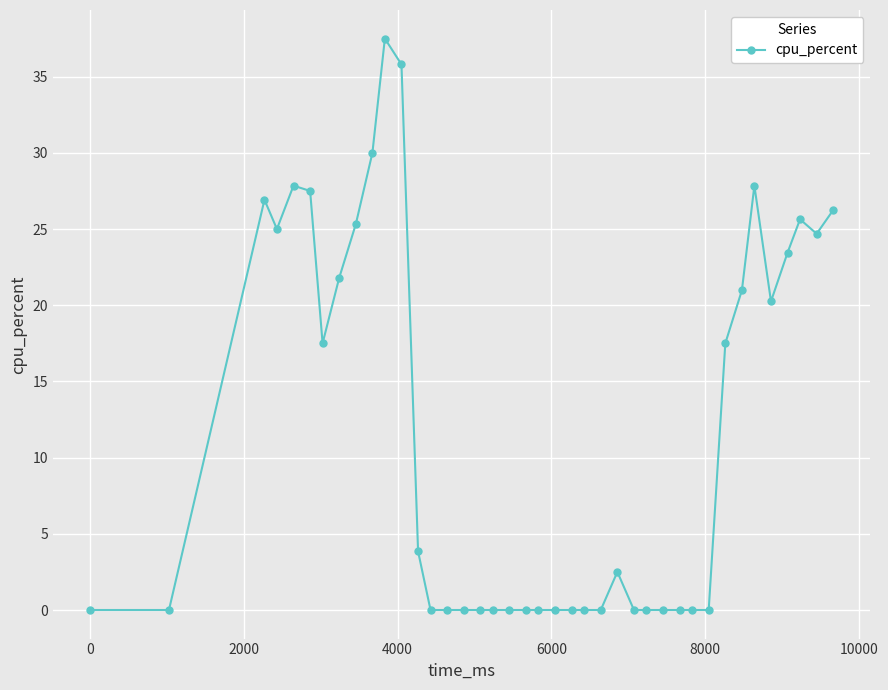

What is the sum of all values?

468.2